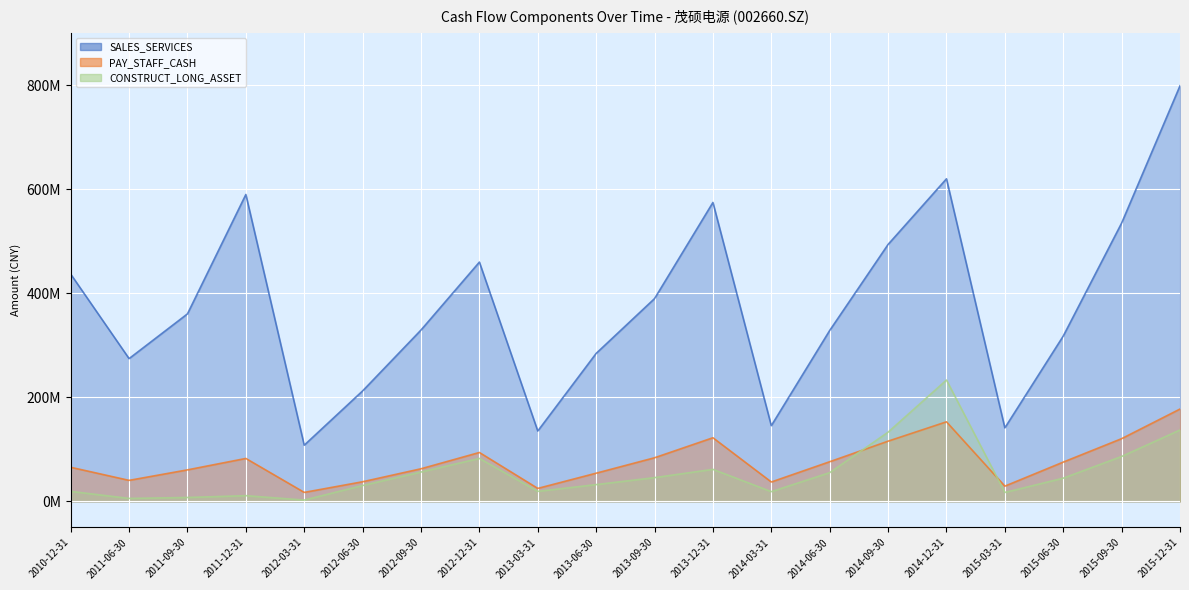

What is the sum of the CONSTRUCT_LONG_ASSET values at 2015-06-30 and 2014-12-31?

277907484.7